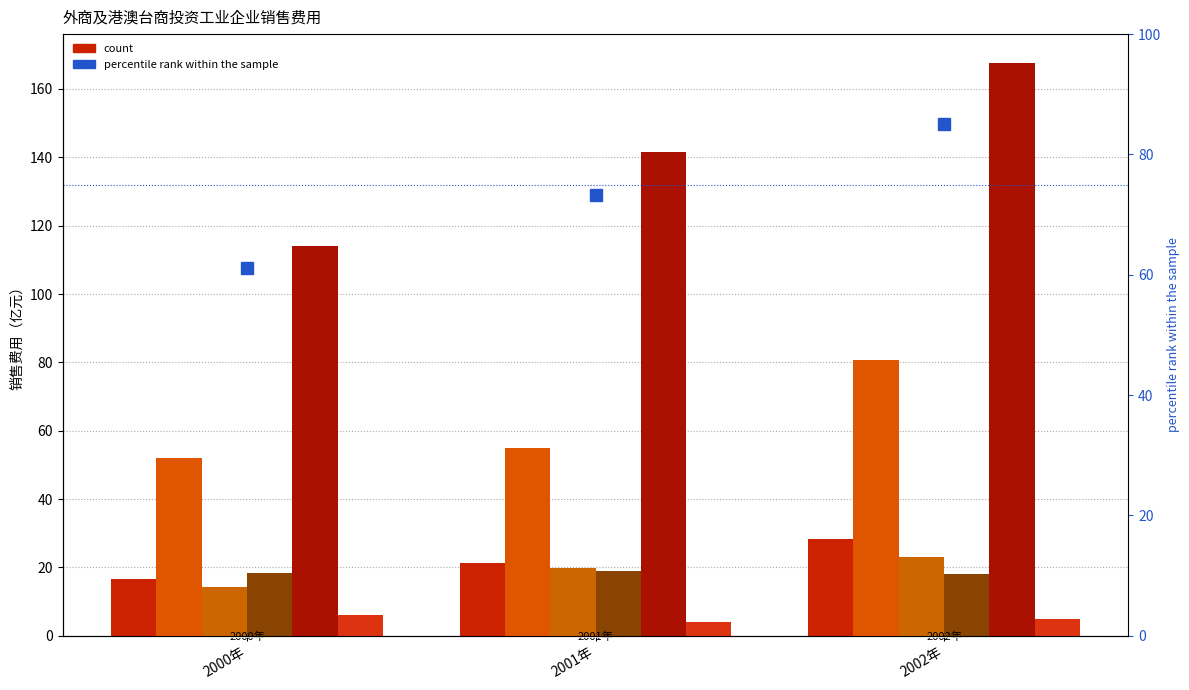

What is the smallest value displayed?

4.0